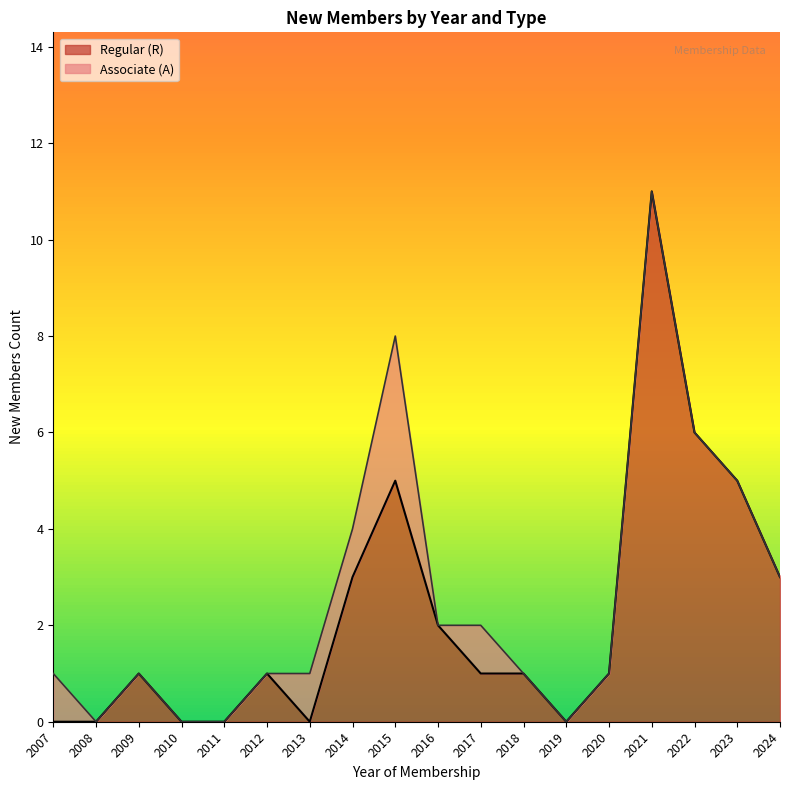

True or false: Regular (R) and Associate (A) intersect in this chart.

False